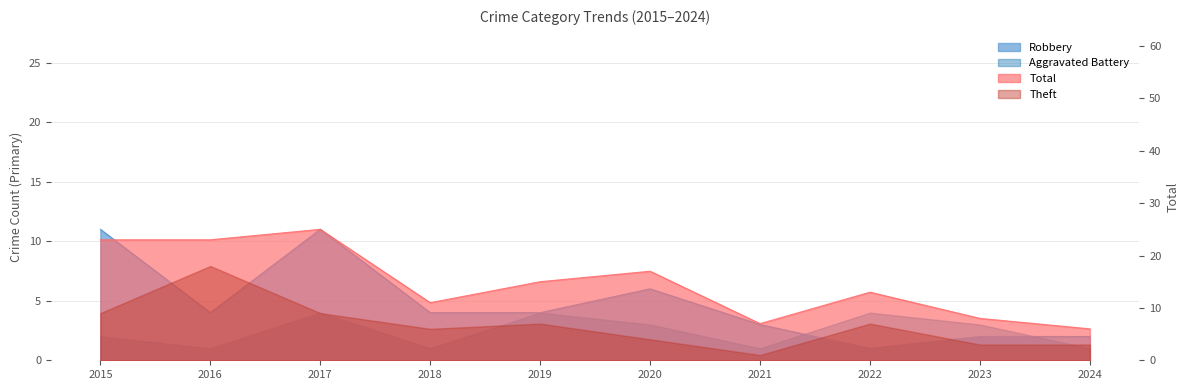

At which category does the chart reach its minimum across all series?

2022